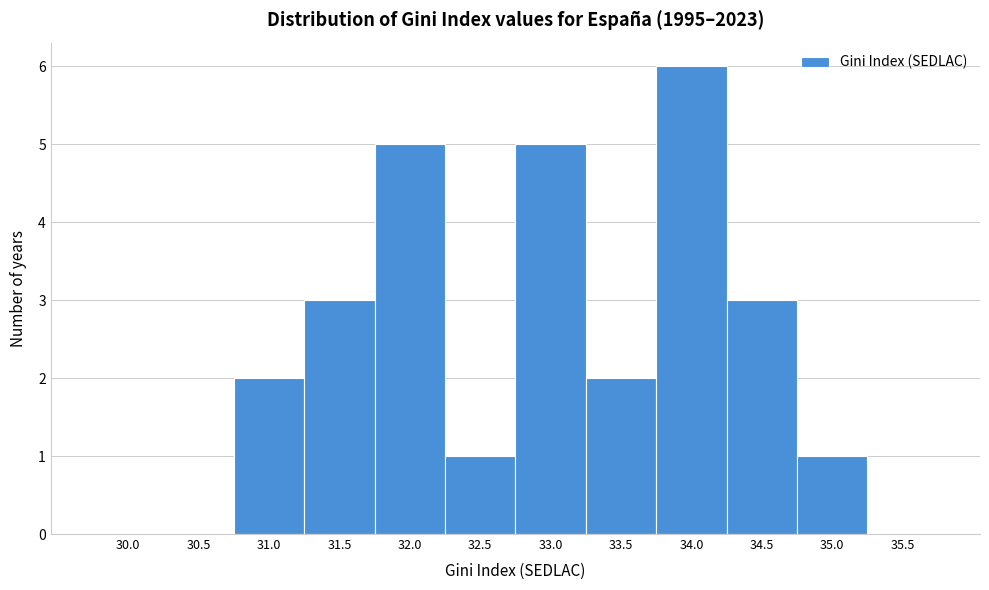

Reading left to right, transcribe all the data shown in this chart.

30.0=0	30.5=0	31.0=2	31.5=3	32.0=5	32.5=1	33.0=5	33.5=2	34.0=6	34.5=3	35.0=1	35.5=0